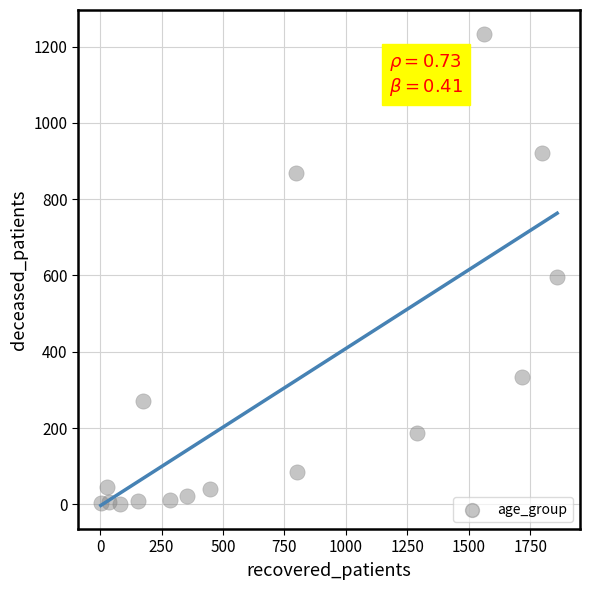

What Y value in the scatter plot is closest to 617?

595